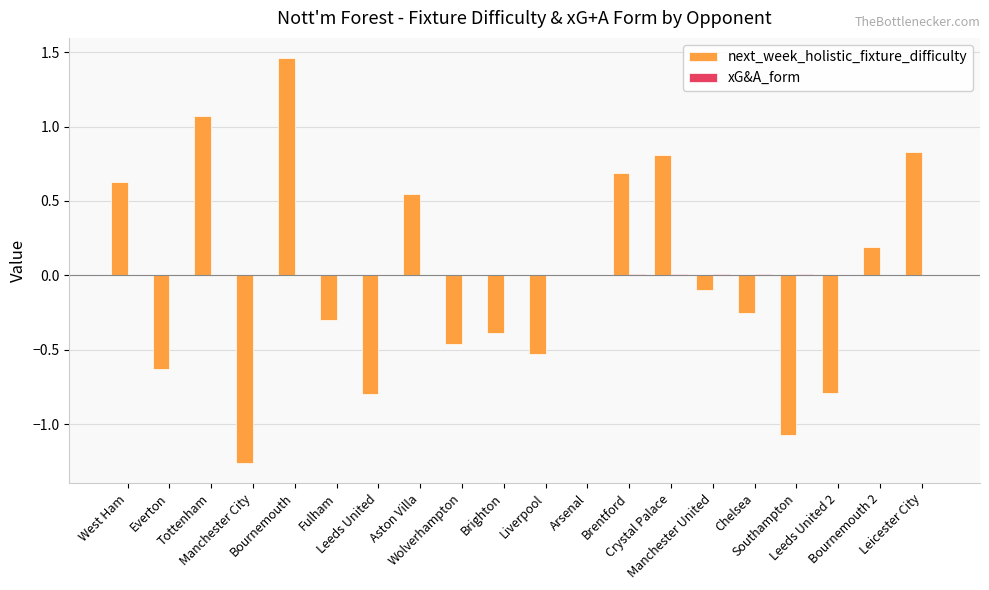

At which category is the sum across all series the highest?

Bournemouth